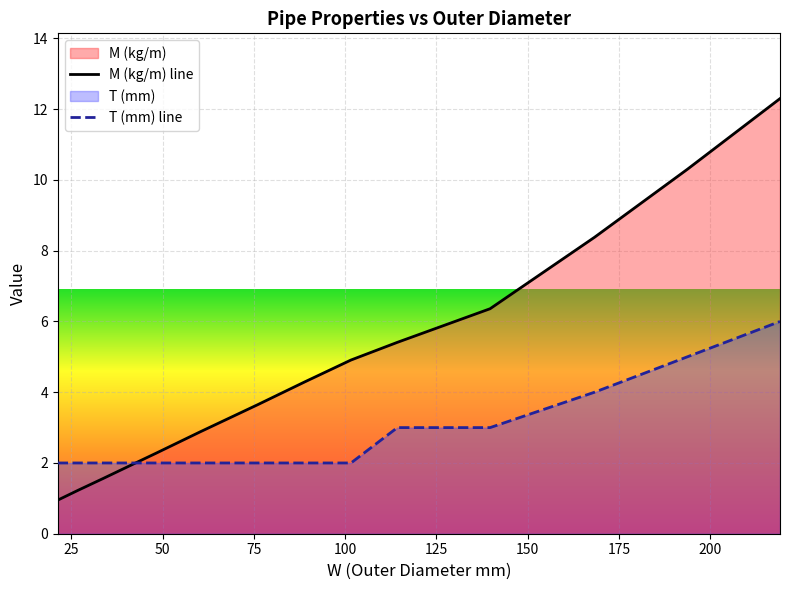

What is the maximum value for T (mm) line?

6.0